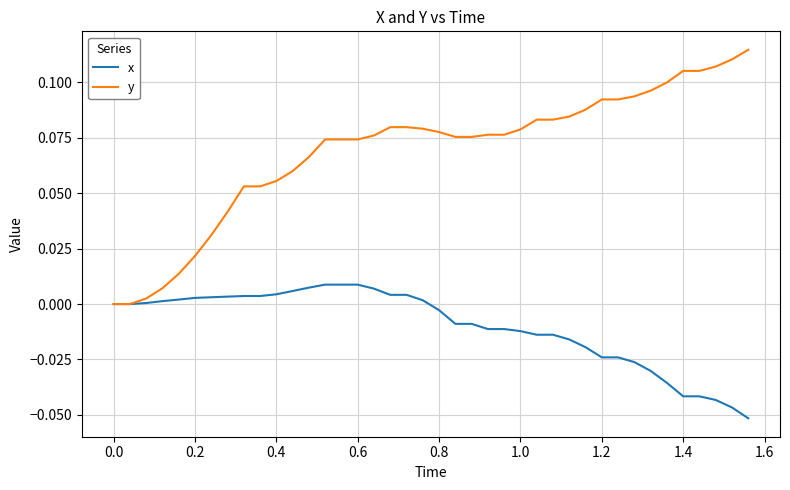

Which series has the largest total across all categories?

y